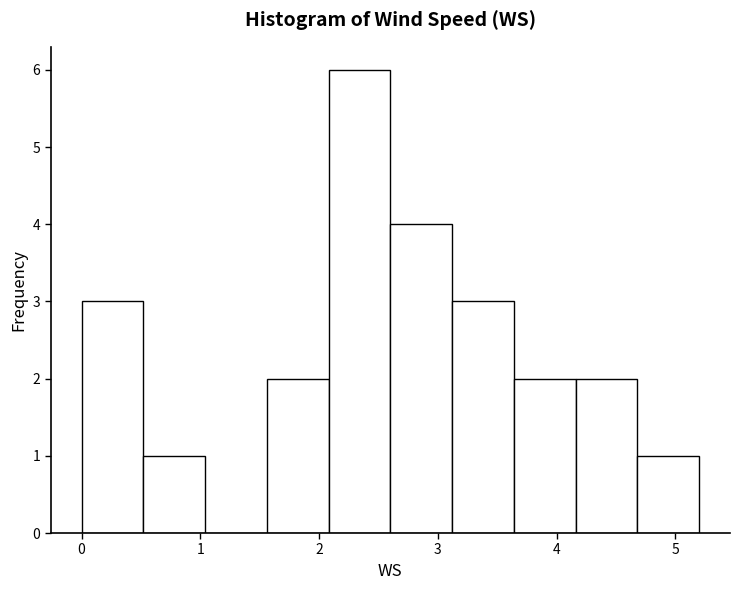

Which range on the x-axis has the tallest bar?

2.08 to 2.60